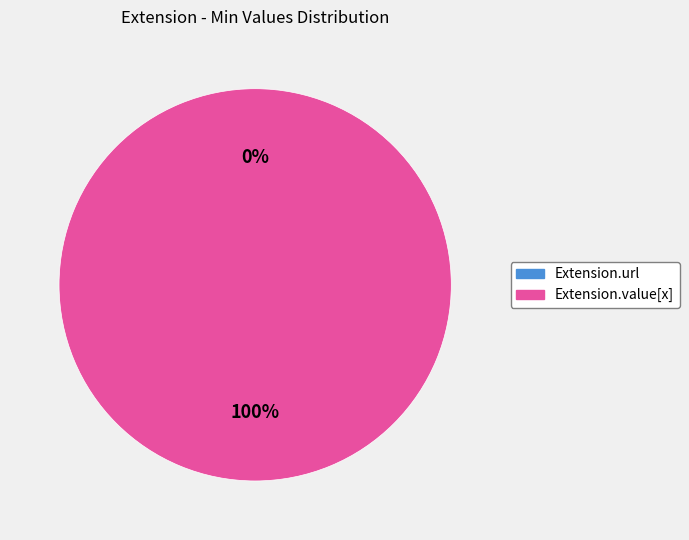

To the nearest percent, what is the difference between the largest and smallest slice percentages?

100%